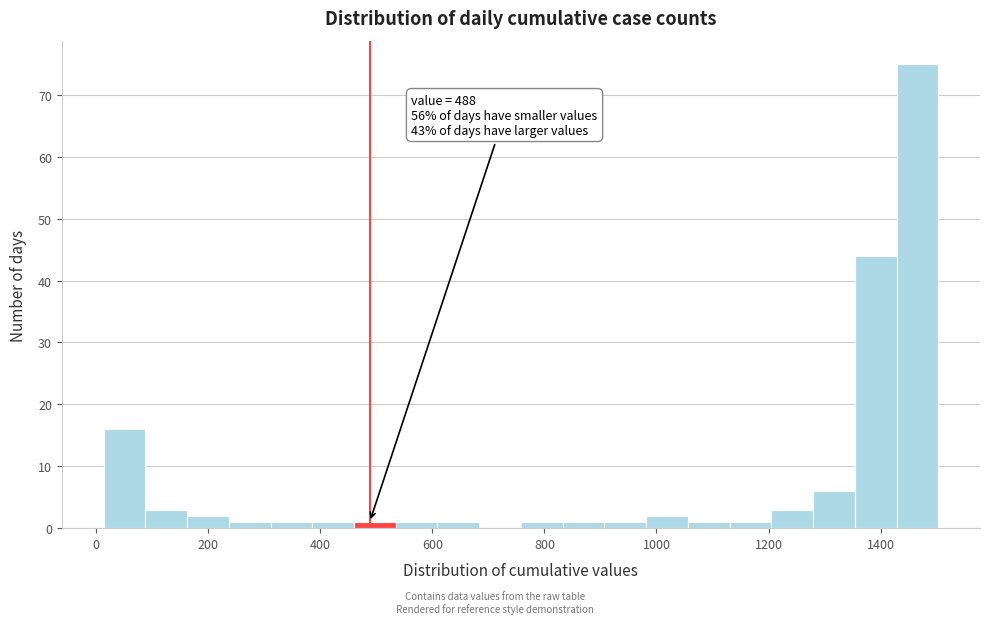

Around what value on the x-axis is the tallest bar? Give the approximate position of its centre, as read against the axis.

1460